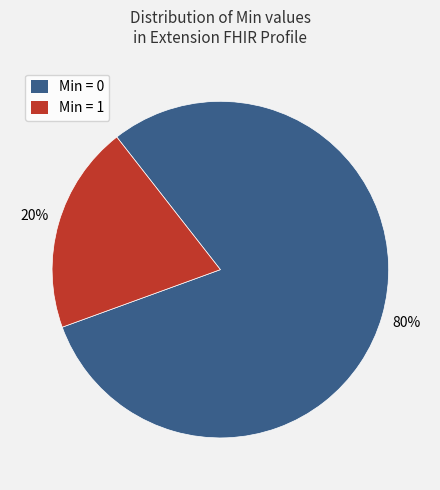

To the nearest percent, what is the difference between the largest and smallest slice percentages?

60%